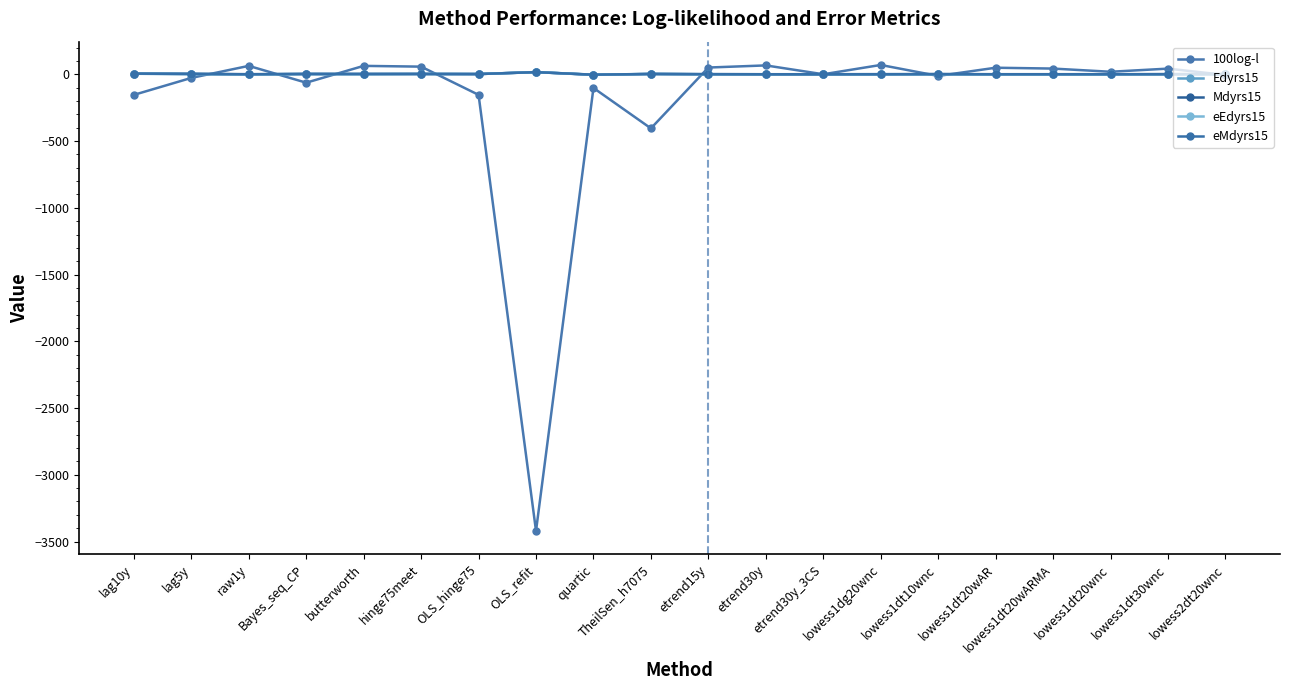

In Mdyrs15, how many points are lower than both neighbors (excluding endpoints)?

3